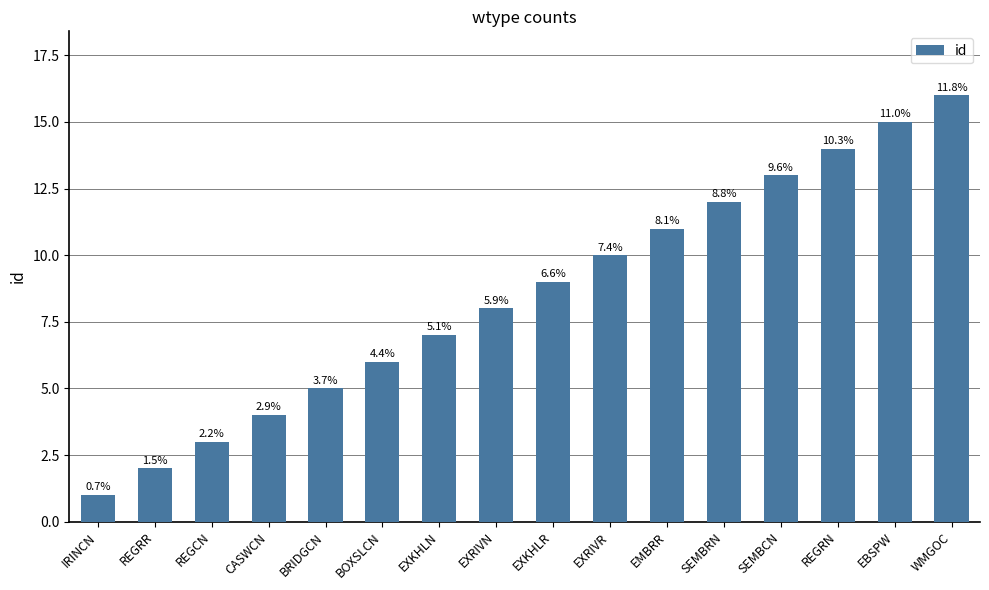

How many bars are there in total?

16